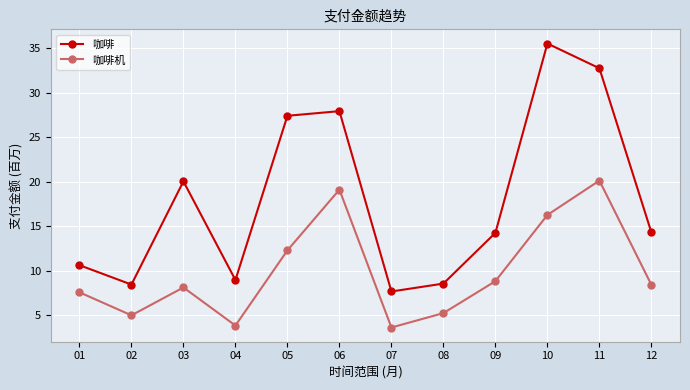

What is the difference between the second highest and minimum values in the 咖啡 series?

25.1